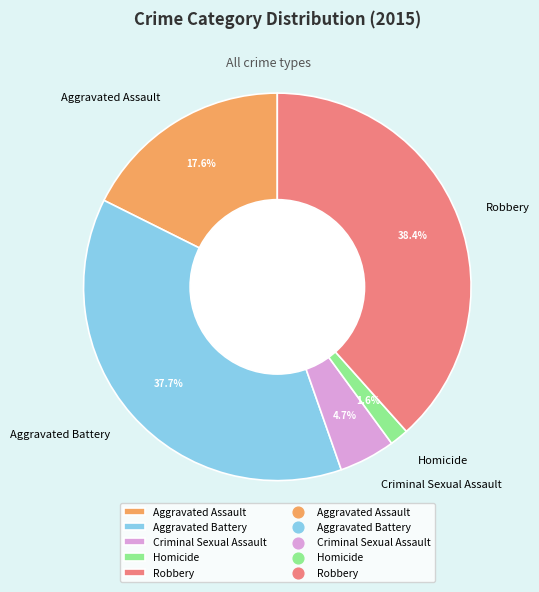

Rank the categories by value from lowest to highest.

Homicide, Criminal Sexual Assault, Aggravated Assault, Aggravated Battery, Robbery